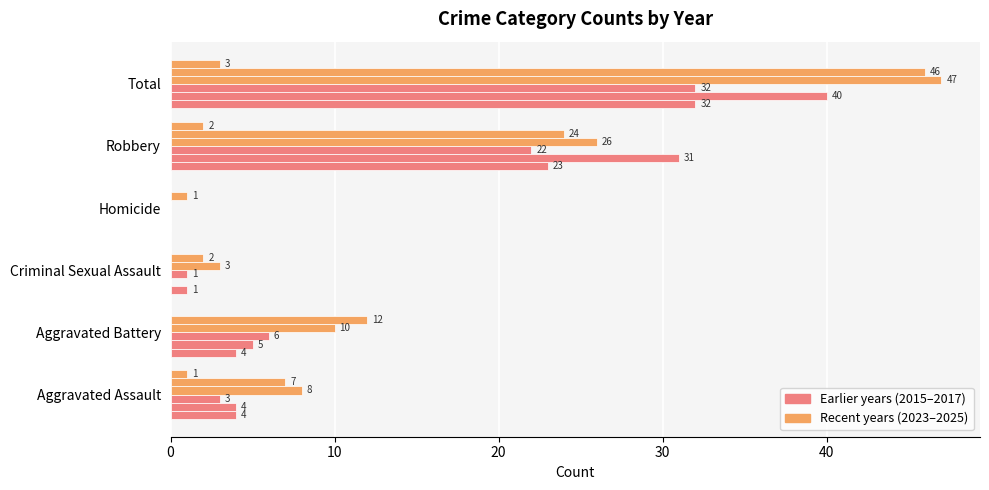

How many distinct data groups are displayed?

6